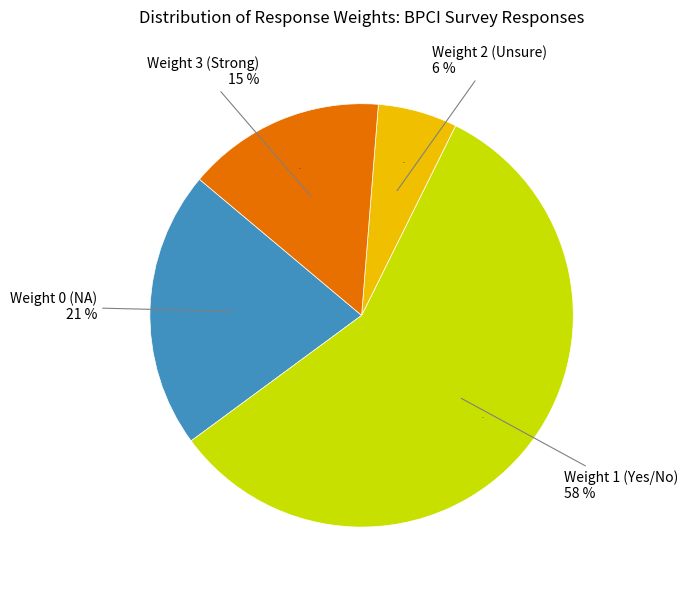

The Other (Weight 2-3) slice represents 1% of the pie. True or false?

False